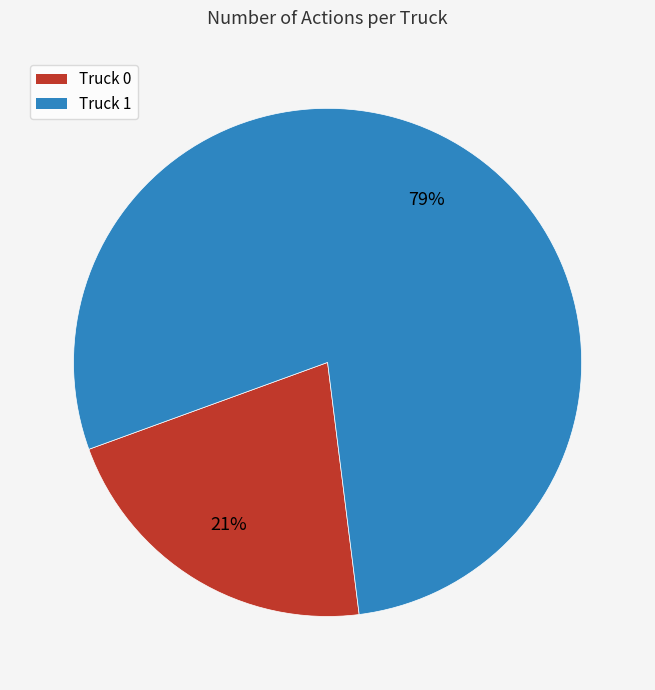

Is the sum of Truck 0 and Truck 1 greater than half?

Yes